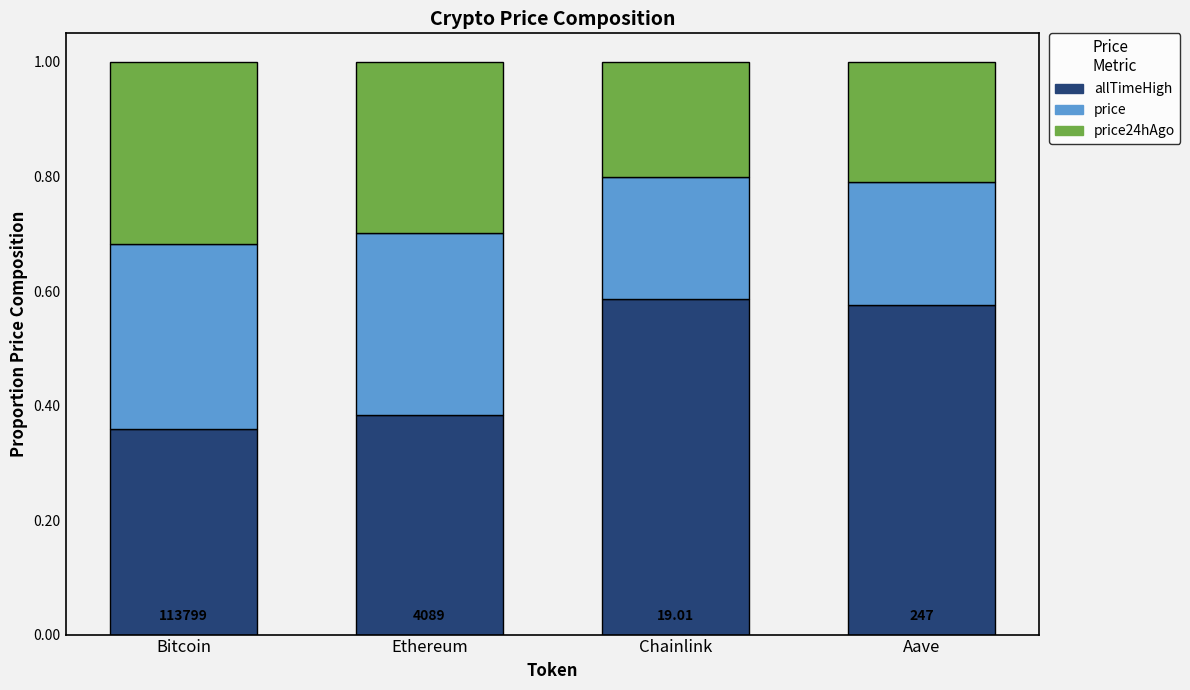

What is the total value across all series at Ethereum?

1.0